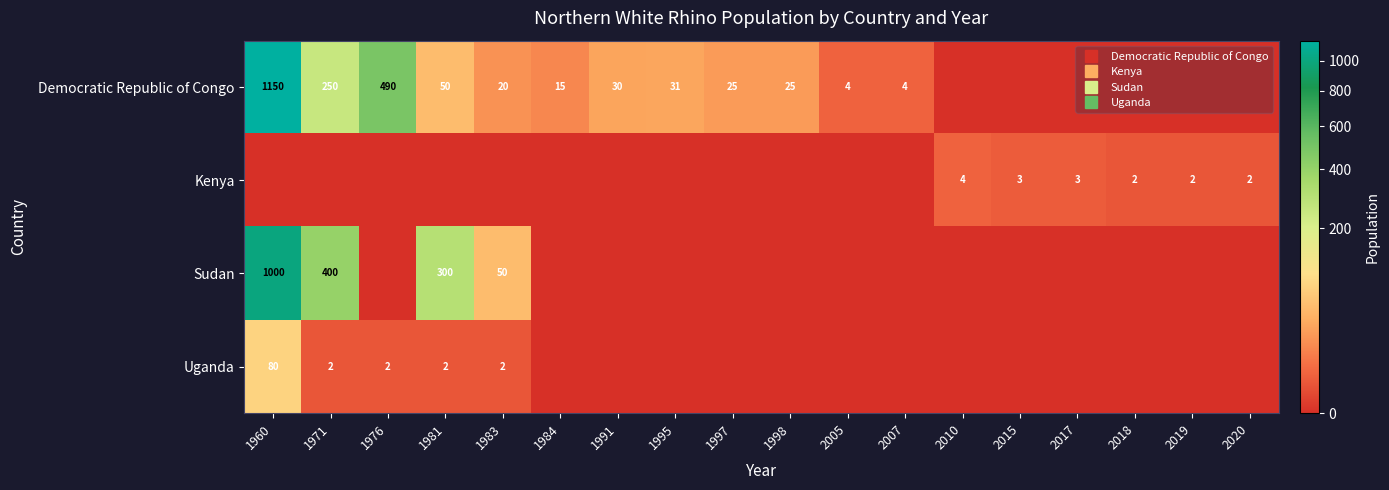

Is the value of Uganda at 2007 greater than the value of Kenya at 1991?

No